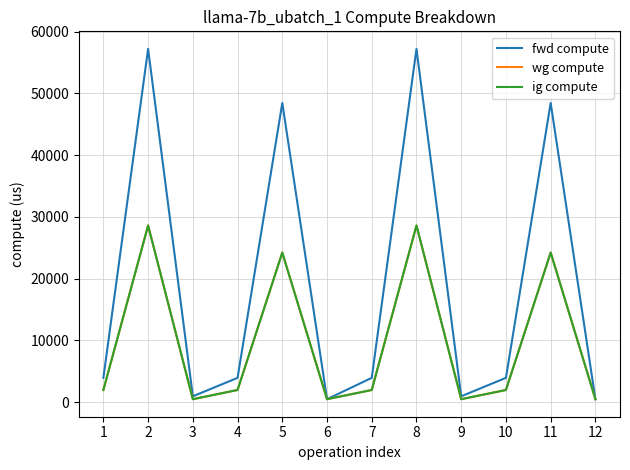

True or false: ig compute and fwd compute intersect in this chart.

False